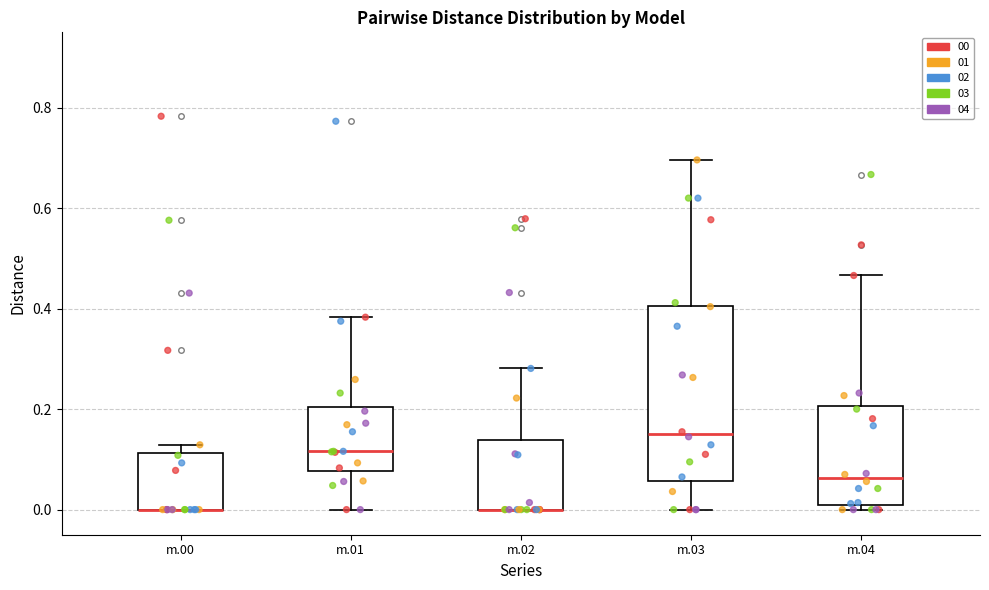

Reading left to right, read every box against the y-axis: the position of its median line, the range the box covers, and the ends of its whiskers. The values are not printed on the chart, so give them approximately, as read against the axis.

m.00: median 0.00 (drawn on the box's lower edge), box 0.00 to 0.12, whiskers 0.00 to 0.12 (just above the box's upper edge)
m.01: median 0.12, box 0.08 to 0.20, whiskers 0.00 to 0.38
m.02: median 0.00 (drawn on the box's lower edge), box 0.00 to 0.14, whiskers 0.00 to 0.28
m.03: median 0.16, box 0.06 to 0.40, whiskers 0.00 to 0.70
m.04: median 0.06, box 0.00 to 0.20, whiskers 0.00 (just below the box's lower edge) to 0.46